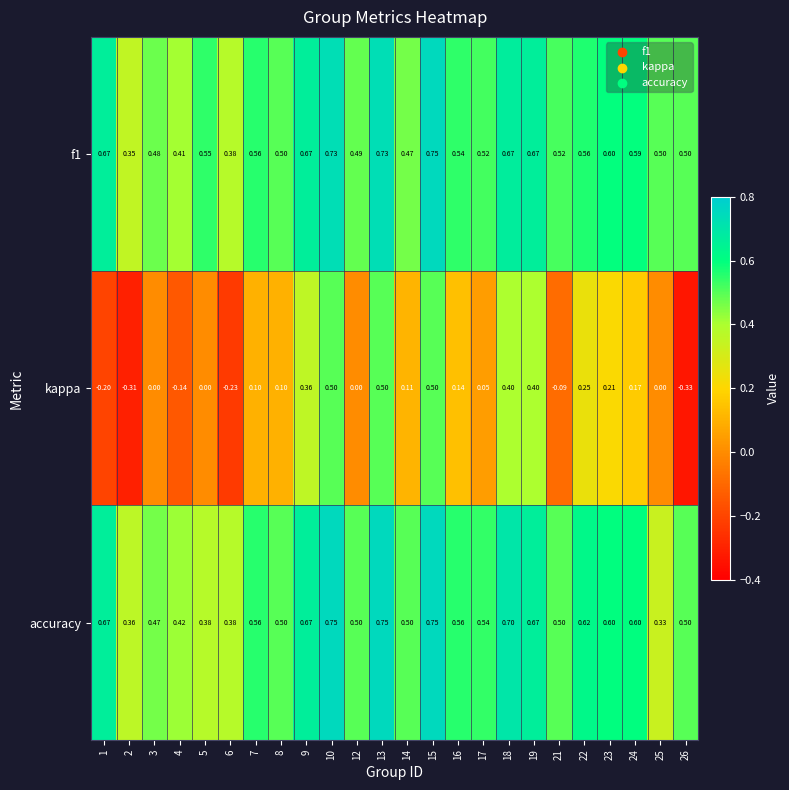

Reading left to right, extract all data points from this chart.

f1: 1=0.7	2=0.3	3=0.5	4=0.4	5=0.6	6=0.4	7=0.6	8=0.5	9=0.7	10=0.7	12=0.5	13=0.7	14=0.5	15=0.8	16=0.5	17=0.5	18=0.7	19=0.7	21=0.5	22=0.6	23=0.6	24=0.6	25=0.5	26=0.5
kappa: 1=-0.2	2=-0.3	3=0.0	4=-0.1	5=0.0	6=-0.2	7=0.1	8=0.1	9=0.4	10=0.5	12=0.0	13=0.5	14=0.1	15=0.5	16=0.1	17=0.1	18=0.4	19=0.4	21=-0.1	22=0.2	23=0.2	24=0.2	25=0.0	26=-0.3
accuracy: 1=0.7	2=0.4	3=0.5	4=0.4	5=0.4	6=0.4	7=0.6	8=0.5	9=0.7	10=0.8	12=0.5	13=0.8	14=0.5	15=0.8	16=0.6	17=0.5	18=0.7	19=0.7	21=0.5	22=0.6	23=0.6	24=0.6	25=0.3	26=0.5